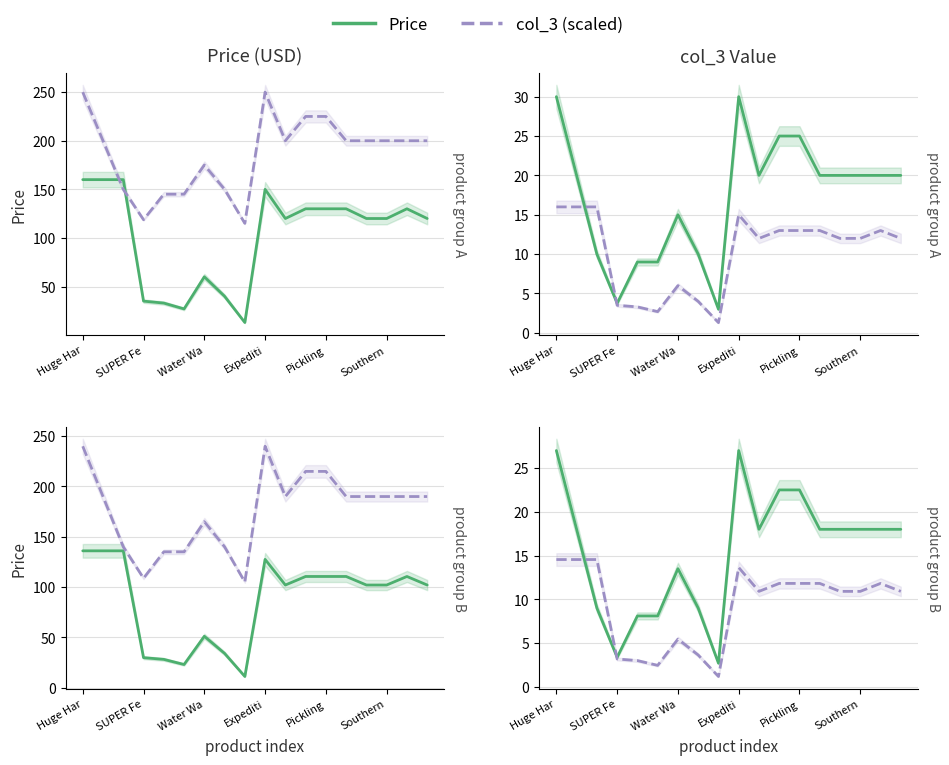

Reading left to right, transcribe all the data shown in this chart.

Price: 27.0	18.0	9.0	3.4	8.1	8.1	13.5	9.0	2.7	27.0	18.0	22.5	22.5	18.0	18.0	18.0	18.0	18.0
col_3 (scaled): 14.5	14.5	14.5	3.2	3.0	2.5	5.5	3.6	1.2	13.6	10.9	11.8	11.8	11.8	10.9	10.9	11.8	10.9